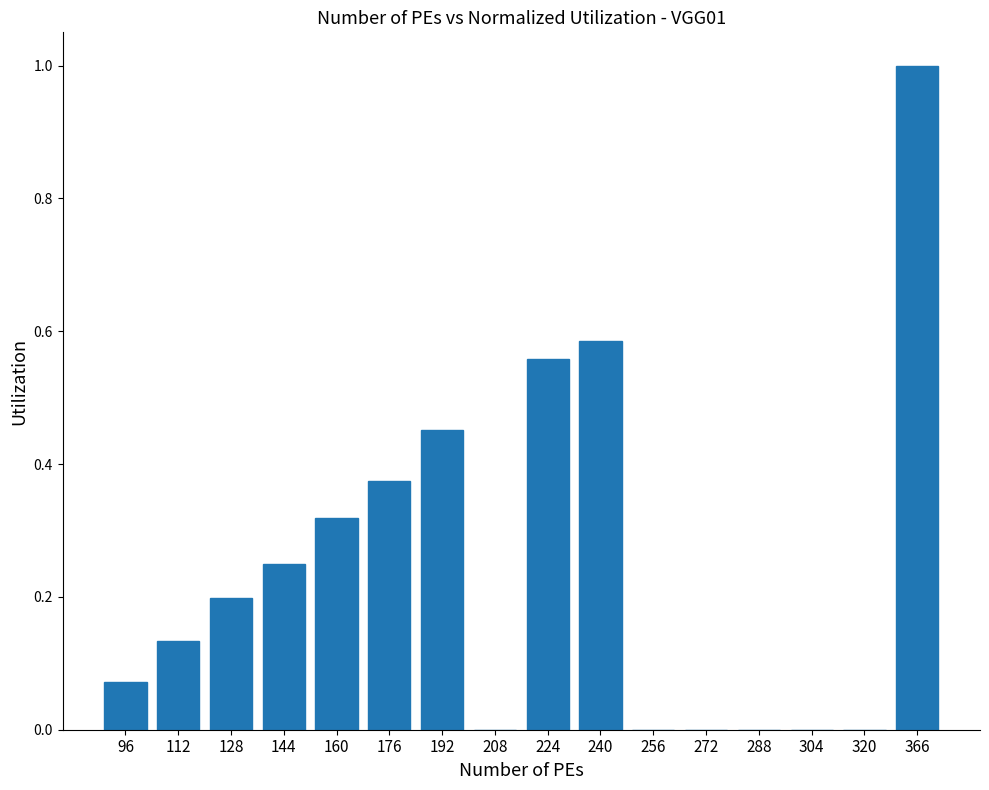

The value at 288 is 0.0. True or false?

True